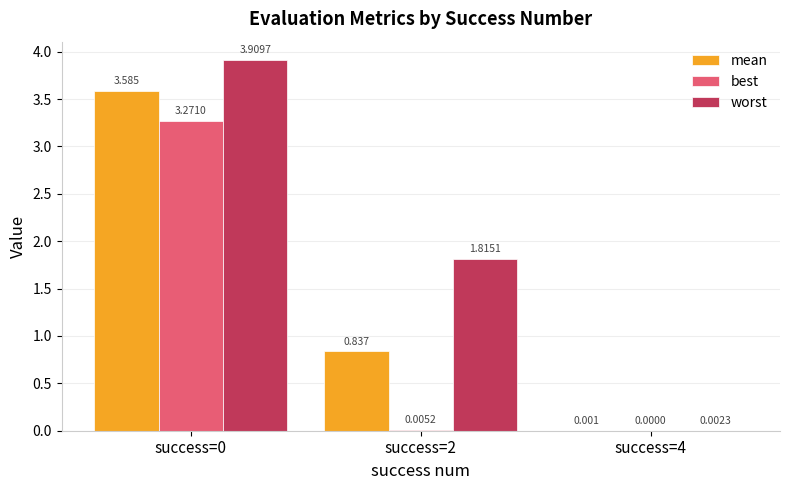

Which series changed the most between success=2 and success=4?

worst